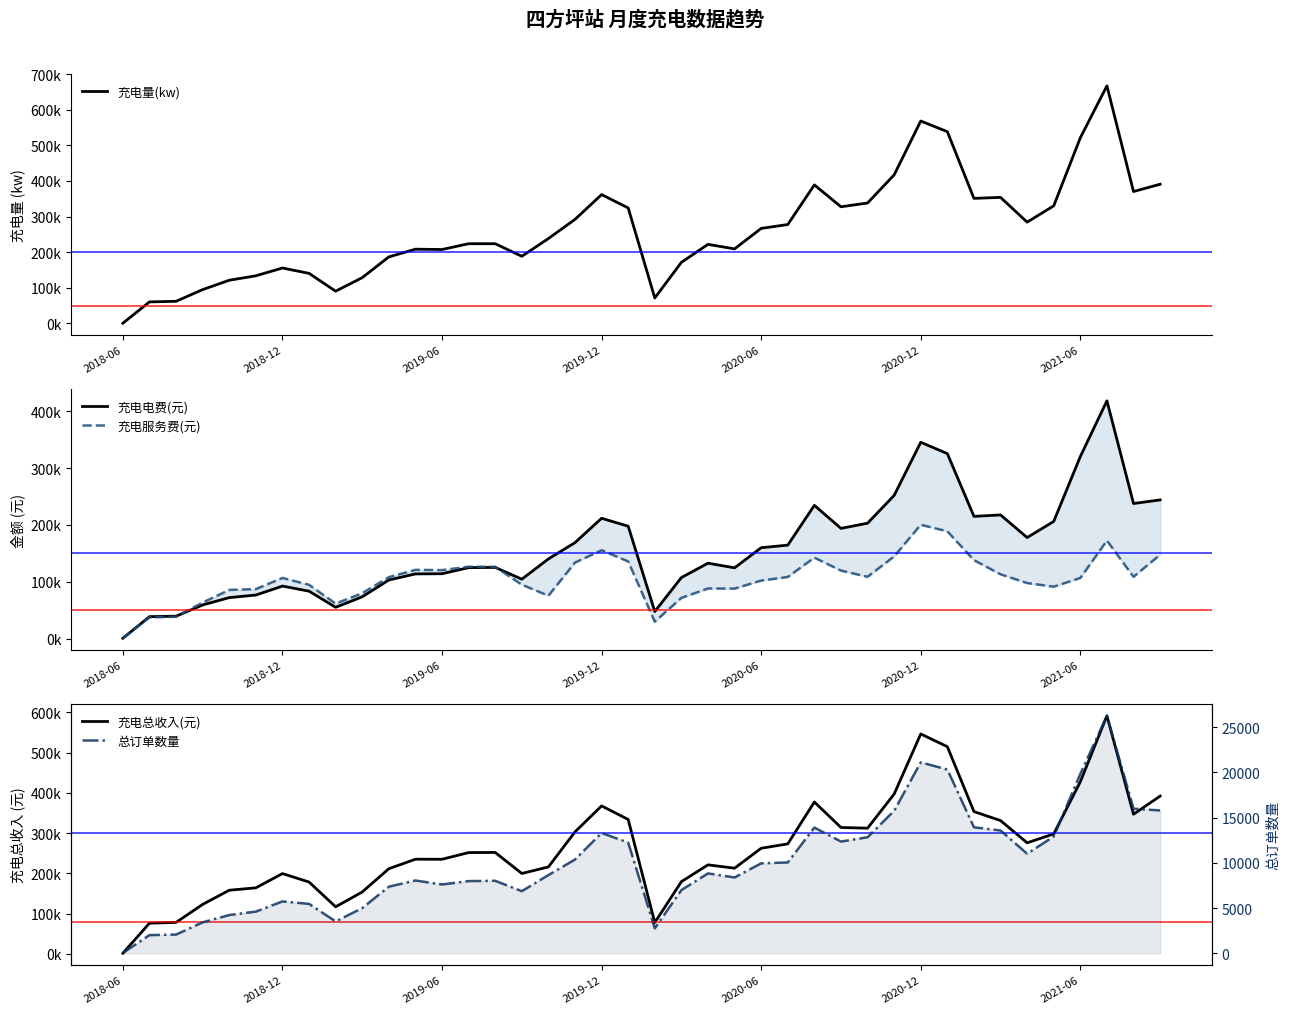

What is the difference between the 充电电费(元) values at 2019-12 and 22?

73483.8